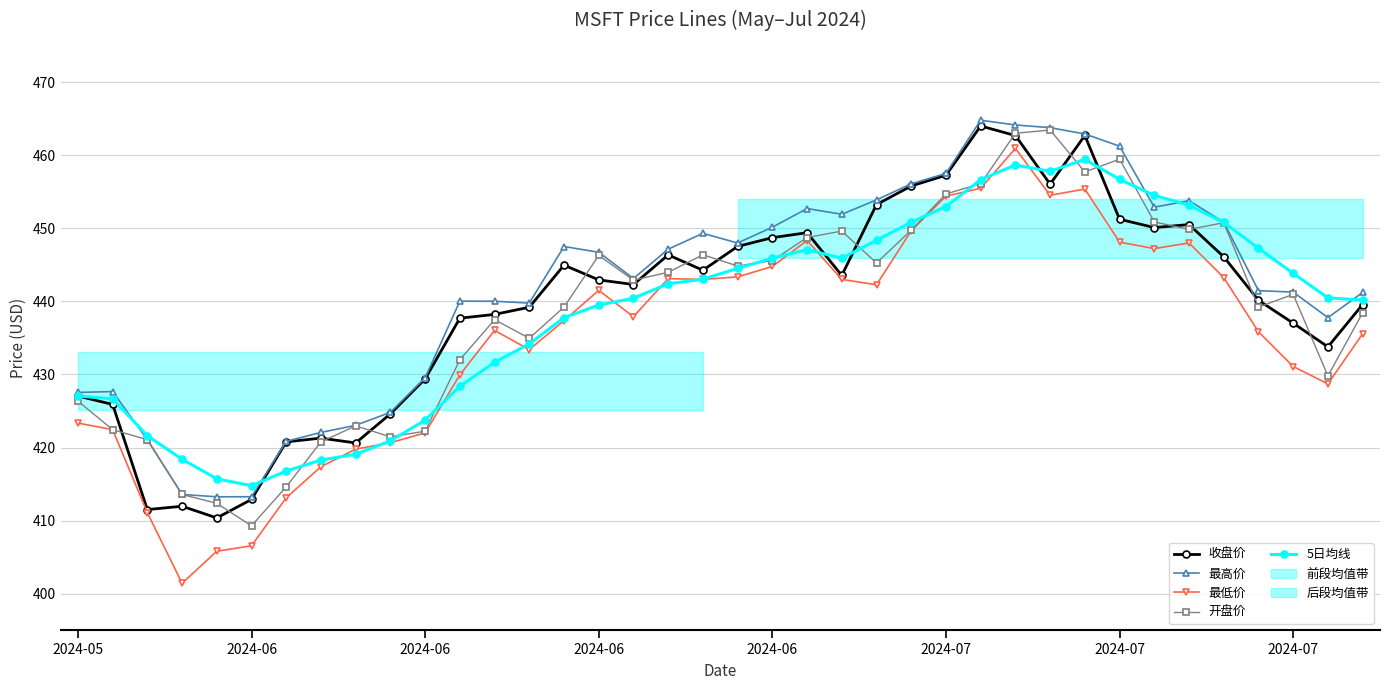

Which series has the widest spread of values?

最低价